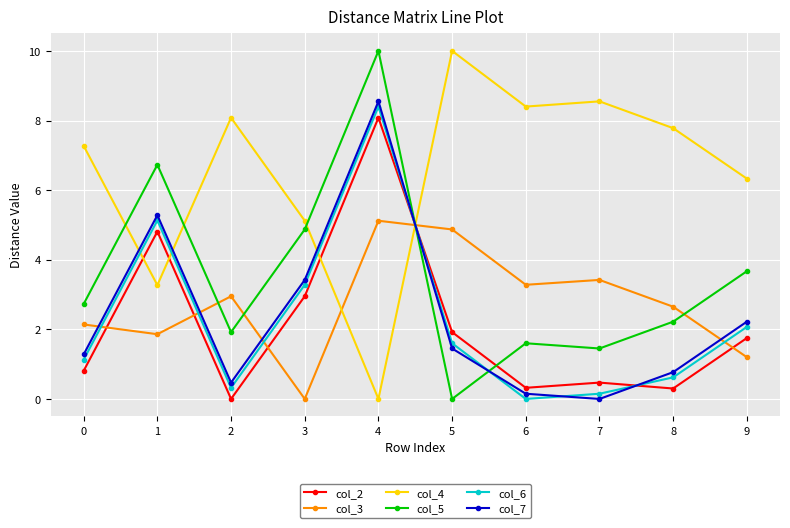

Which series ends up on top after the final intersection of col_4 and col_6?

col_4